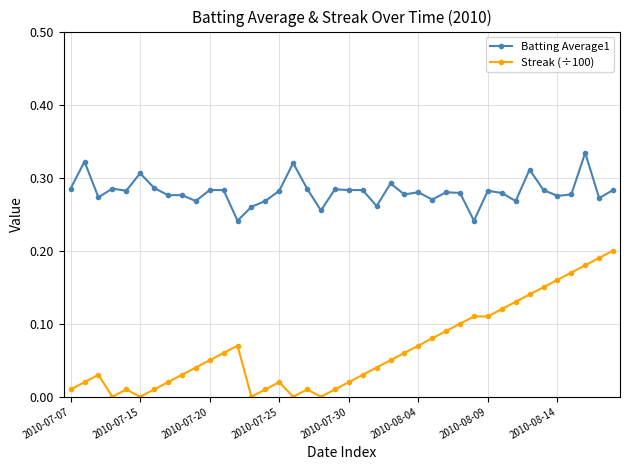

Rank the series by their maximum value, from lowest to highest.

Streak (÷100), Batting Average1